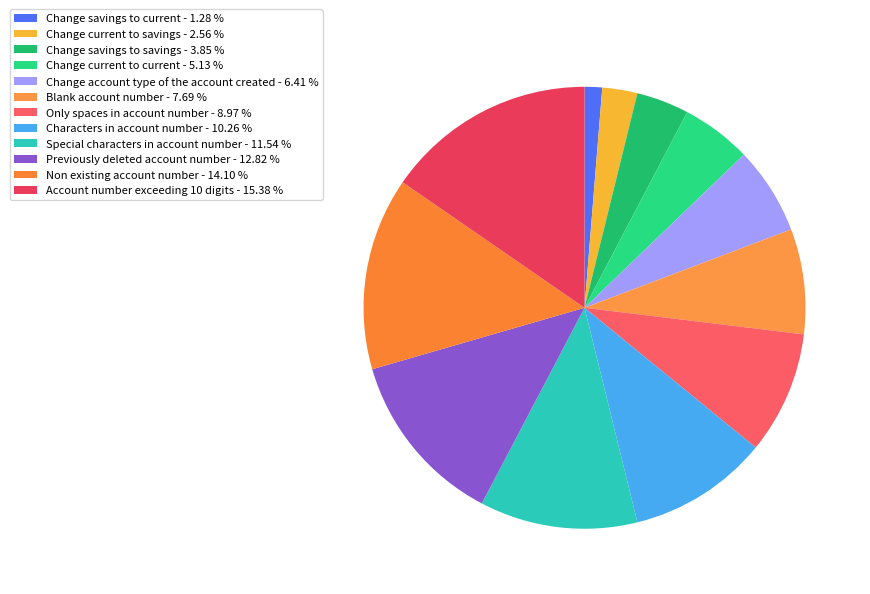

Count the number of slices in the pie.

12